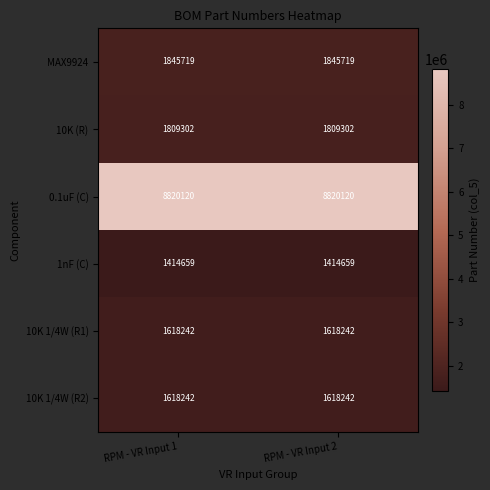

What is the maximum value for 1nF (C)?

1414659